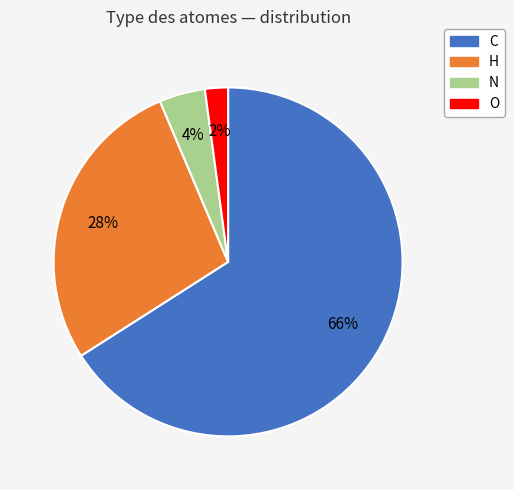

To the nearest percent, what percentage of the pie is N?

4%